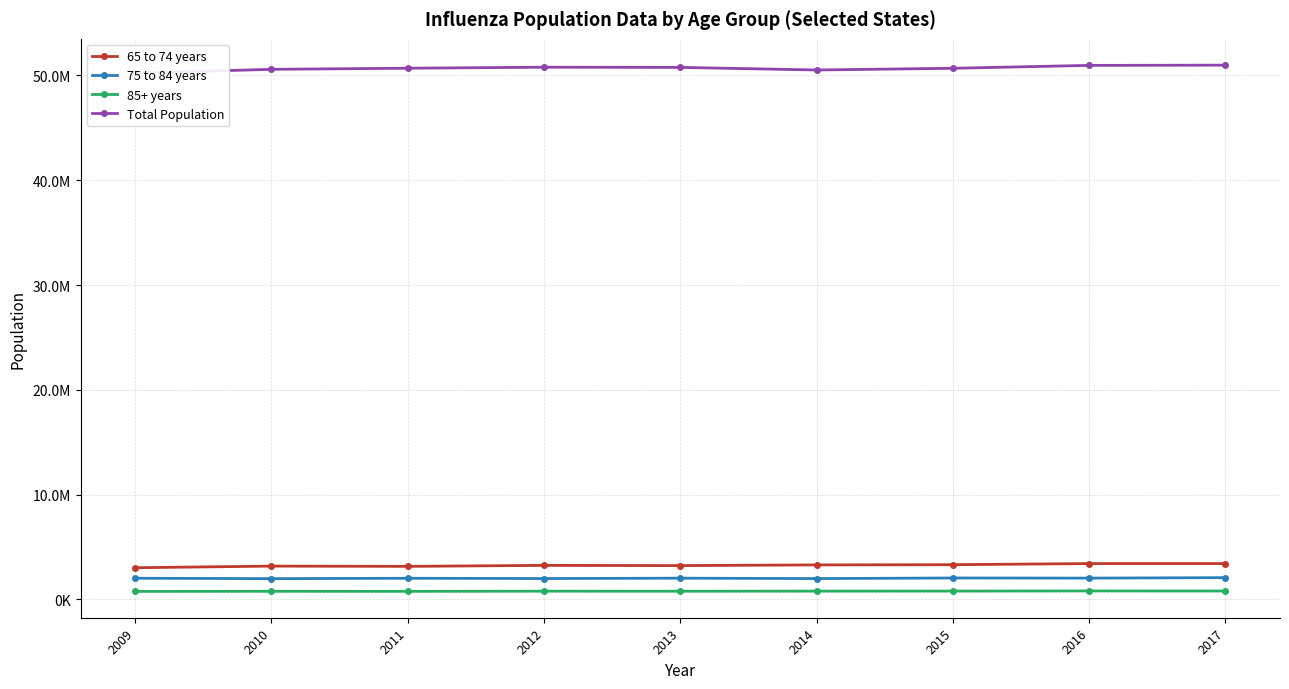

The Total Population series shows 50763011 at 2013. True or false?

True